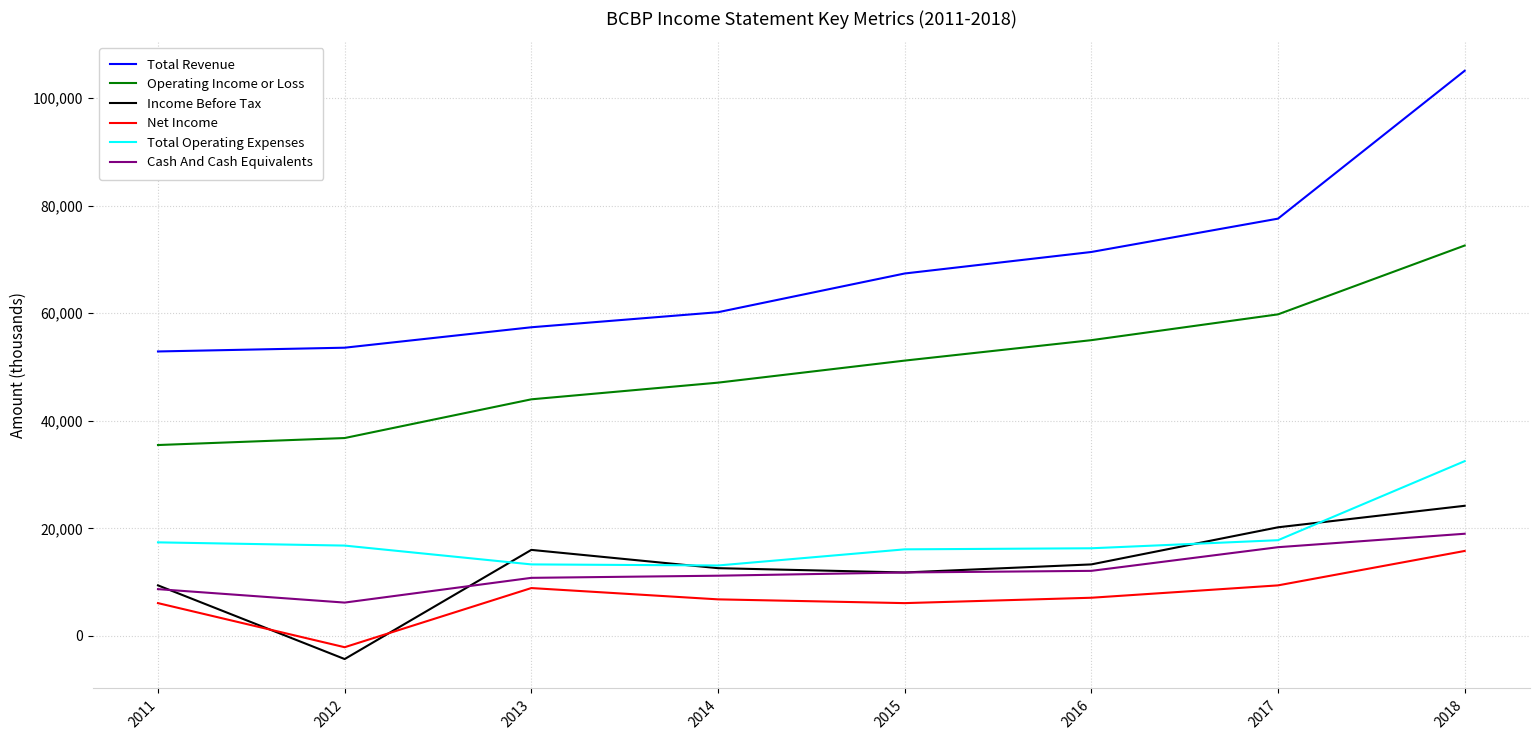

What is the total value across all series at 2018?

269200